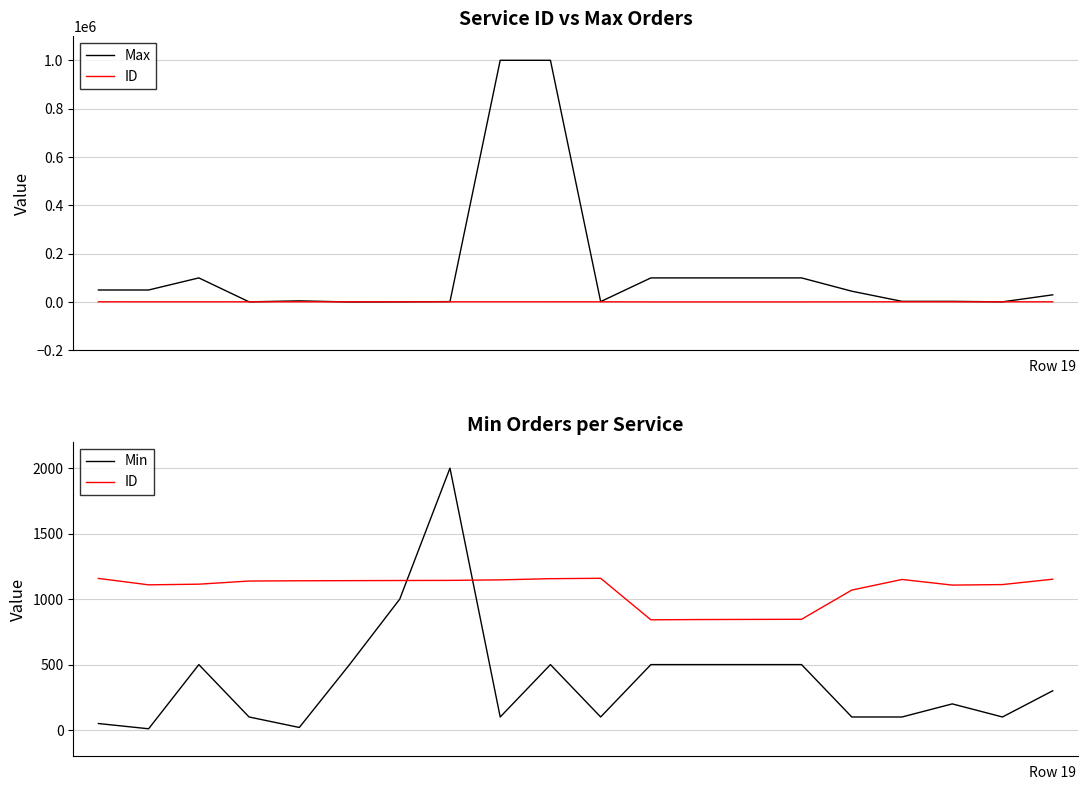

True or false: Max and Min intersect in this chart.

False